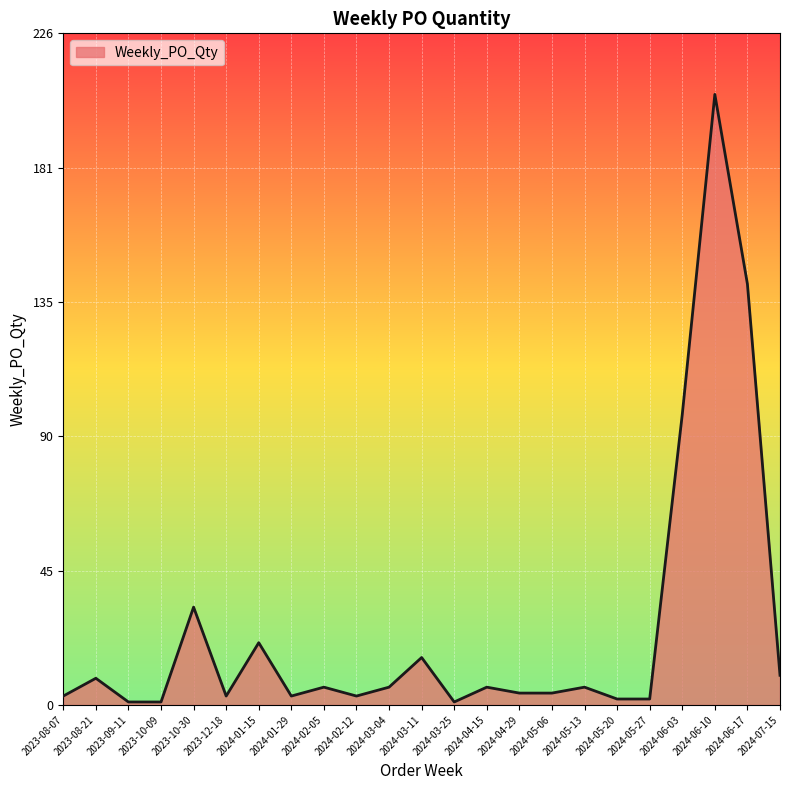

Where is the data nearest to the value 103?

2024-06-03